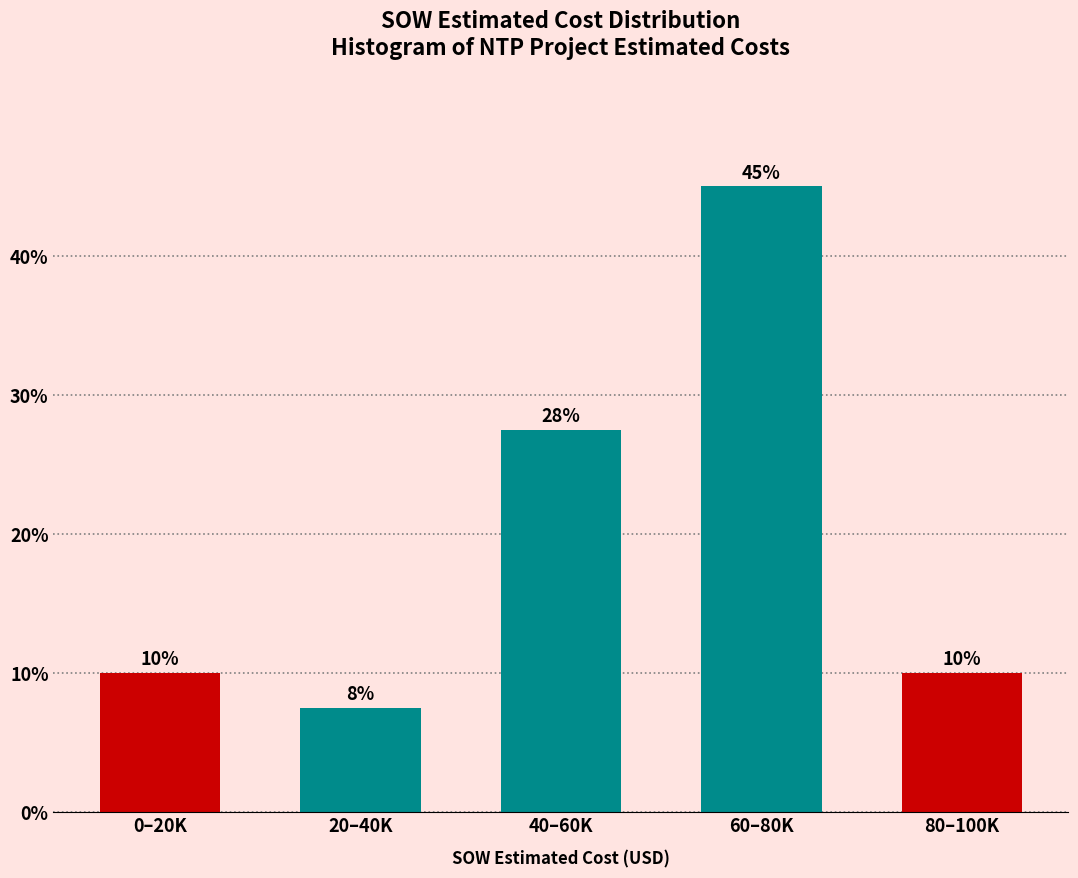

At which category does the chart reach its minimum across all series?

20–40K